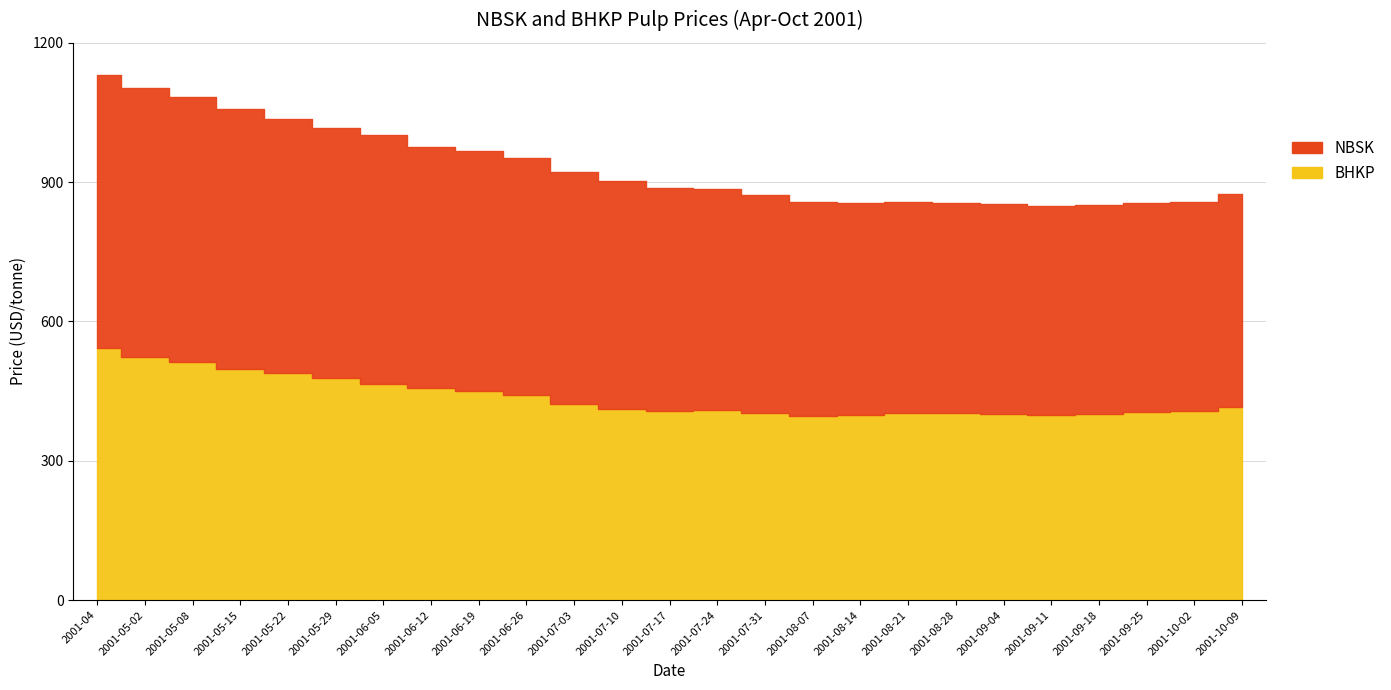

True or false: BHKP and NBSK intersect in this chart.

False